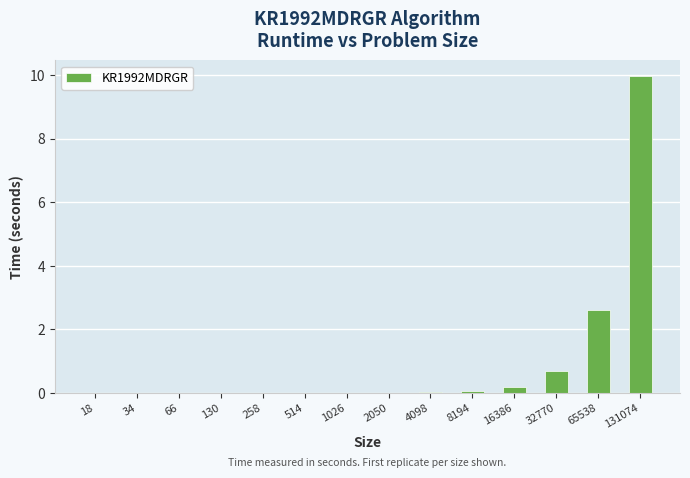

True or false: the data shows 0.0 at 18.

True